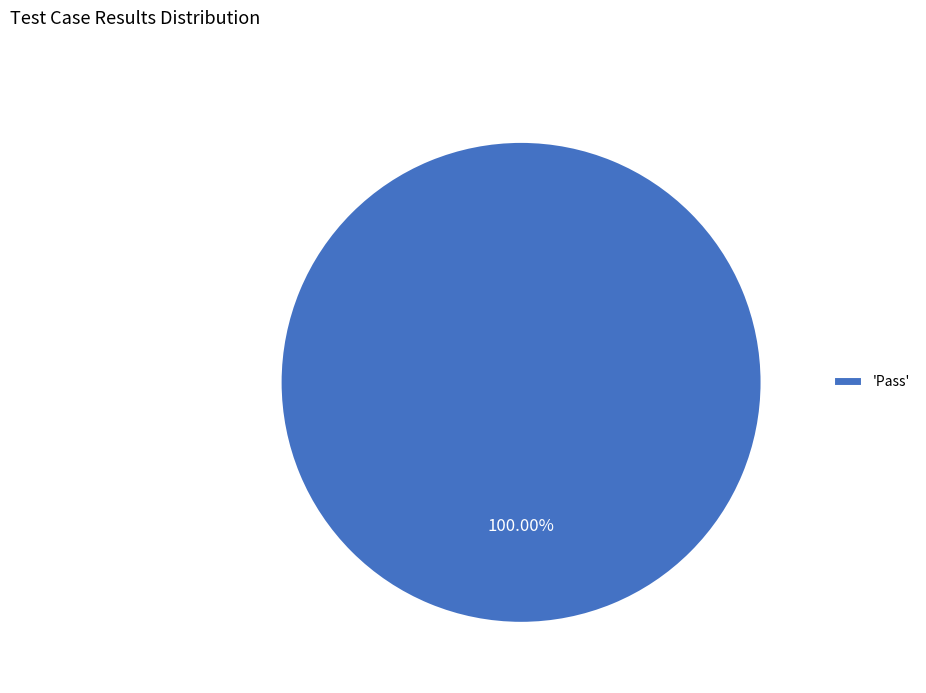

Rank the categories by value from lowest to highest.

'Pass'